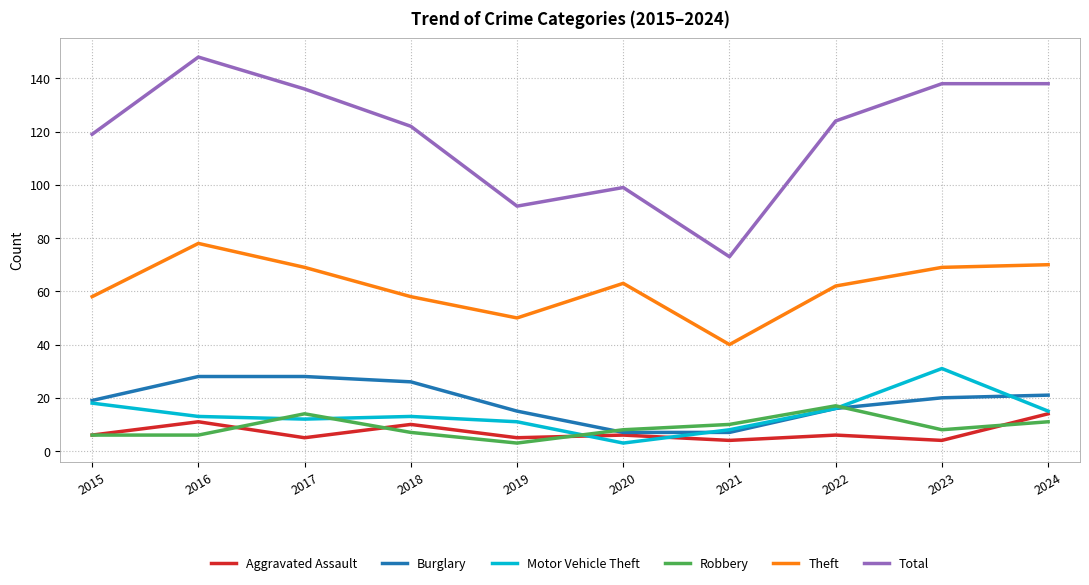

At how many categories does at least one series exceed 116?

7